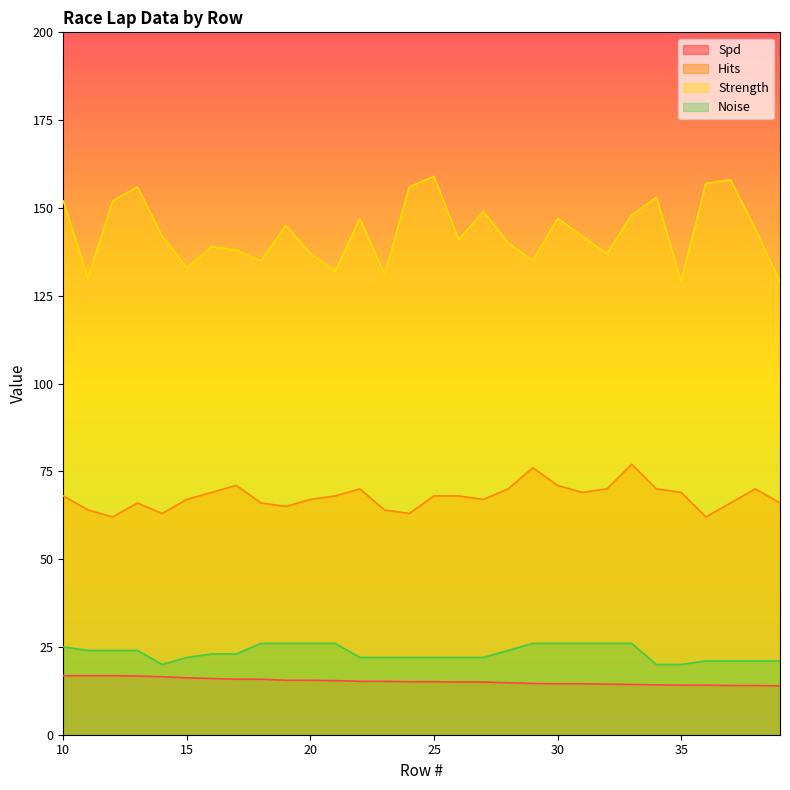

What are all the series names shown in the legend?

Spd, Hits, Strength, Noise